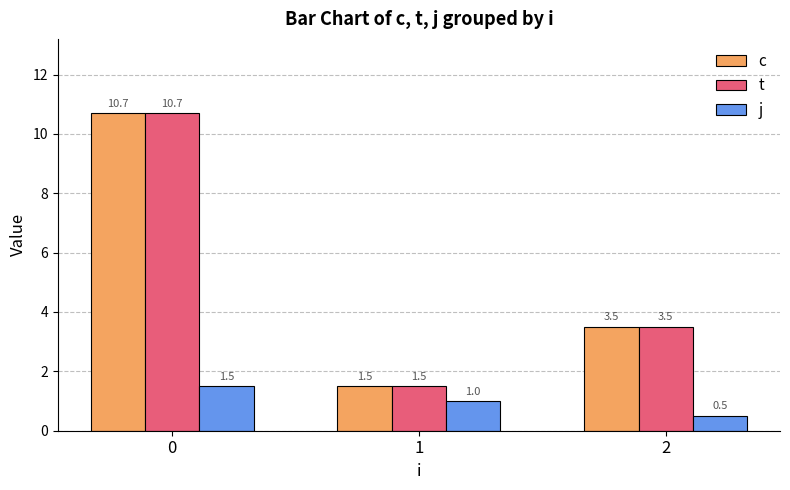

How many groups of bars are there?

3